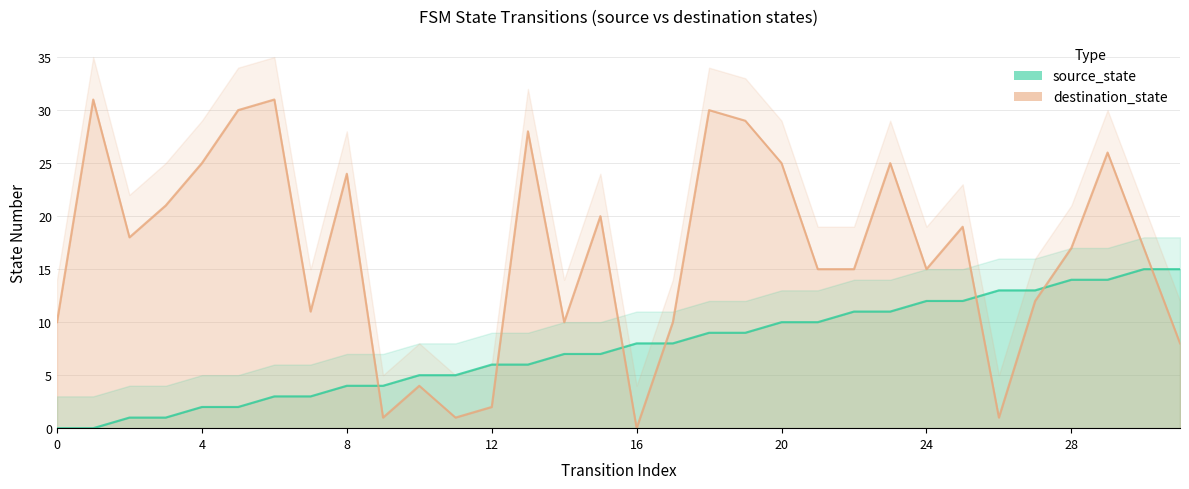

Where do source_state and destination_state first cross each other?

8 and 9